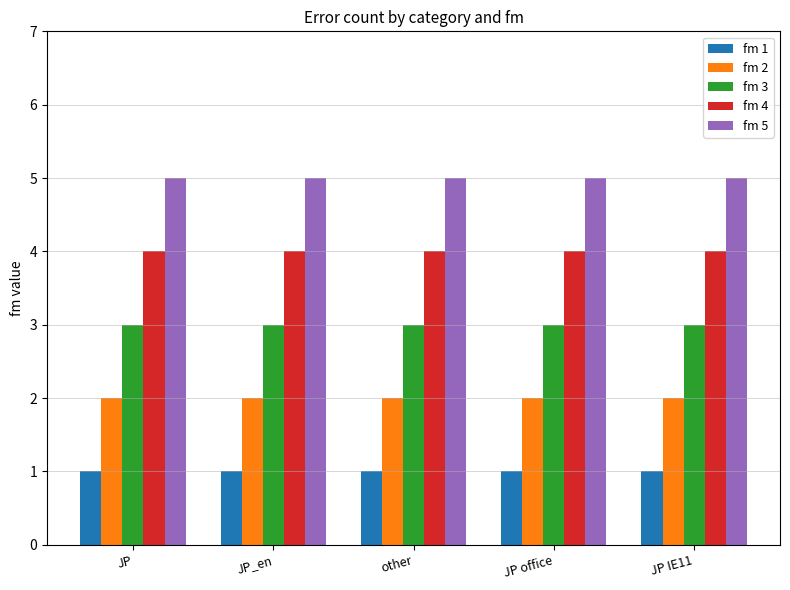

The fm 3 series shows 5 at JP IE11. True or false?

False